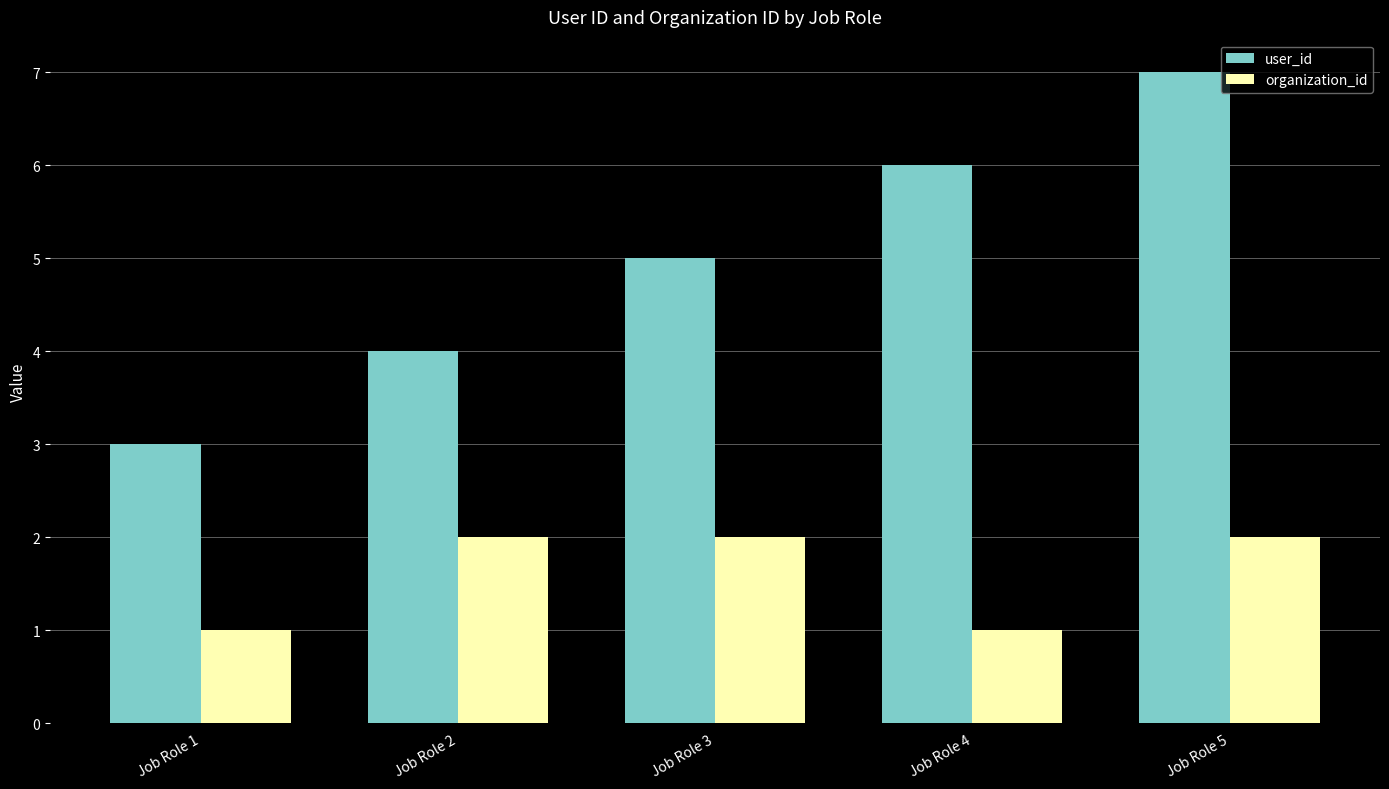

Which series has the widest spread of values?

user_id